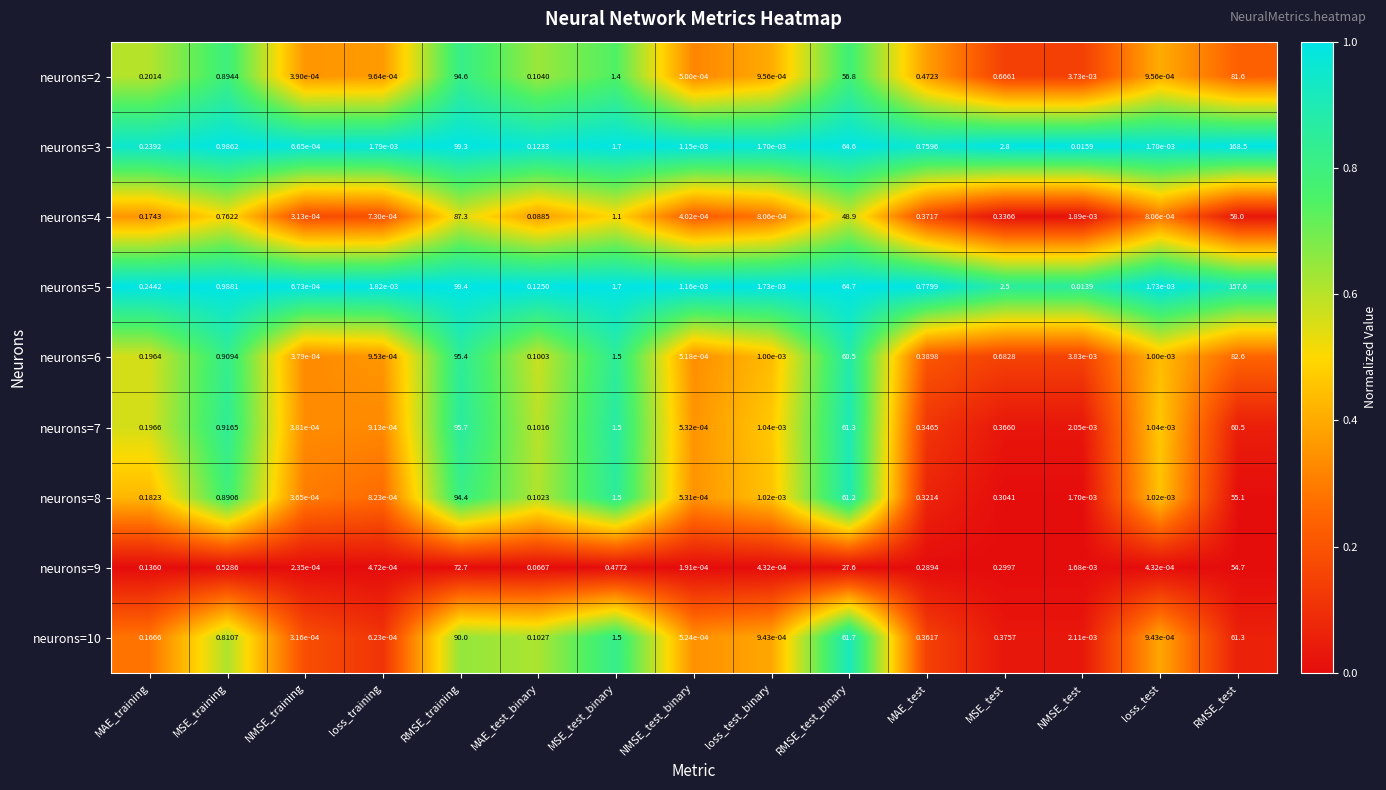

At which category is the sum across all series the highest?

RMSE_training